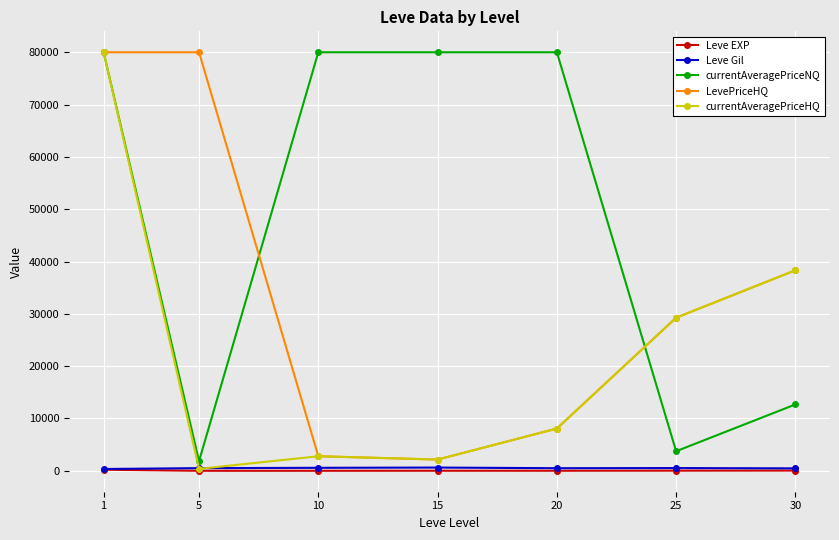

Which series has the largest total across all categories?

currentAveragePriceNQ